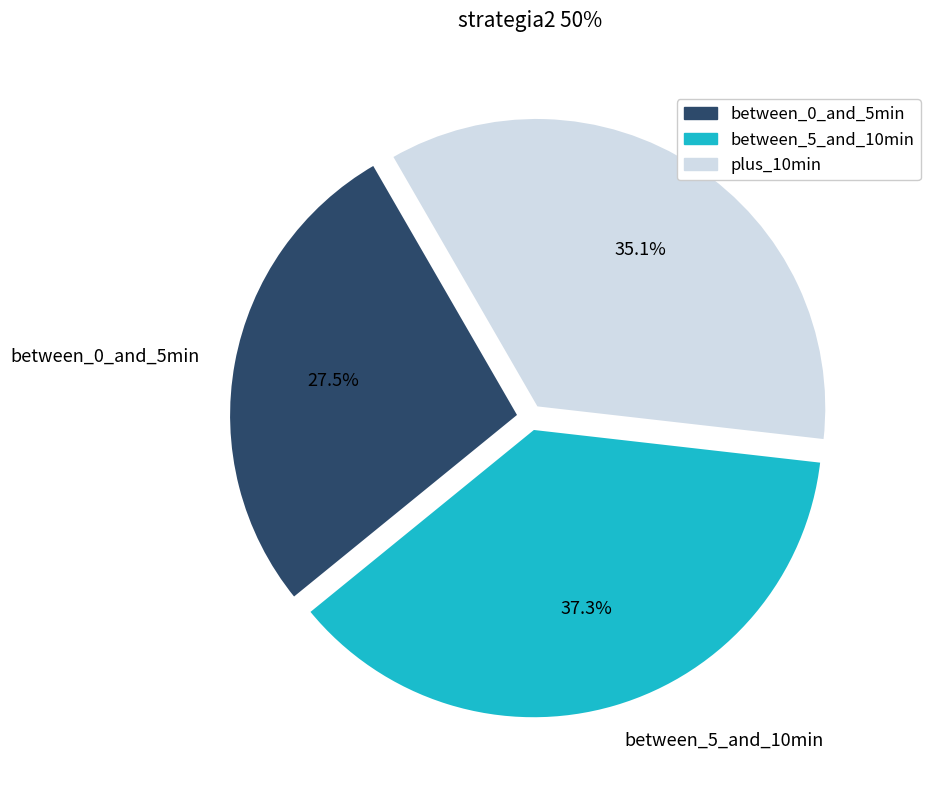

Do plus_10min and between_5_and_10min together represent more than half of the pie?

Yes